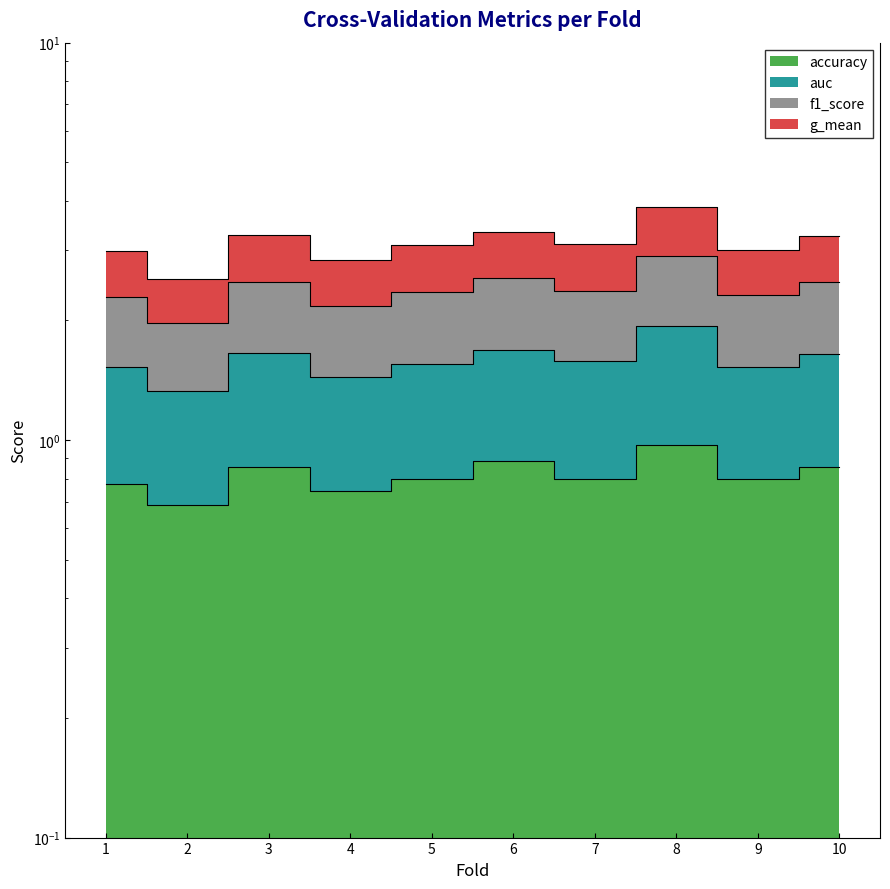

What is the value of the f1_score point at the 1st from the left?

2.3